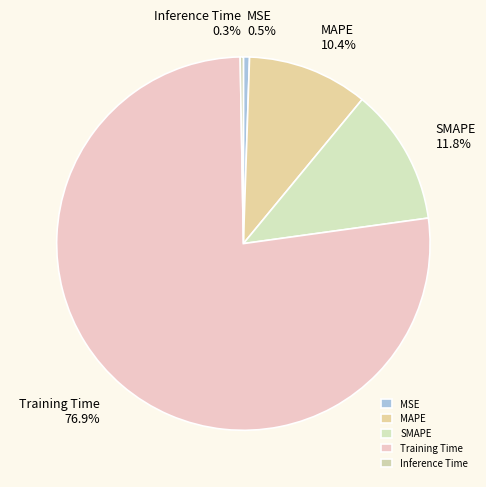

Is there any slice that represents more than half of the pie?

Yes